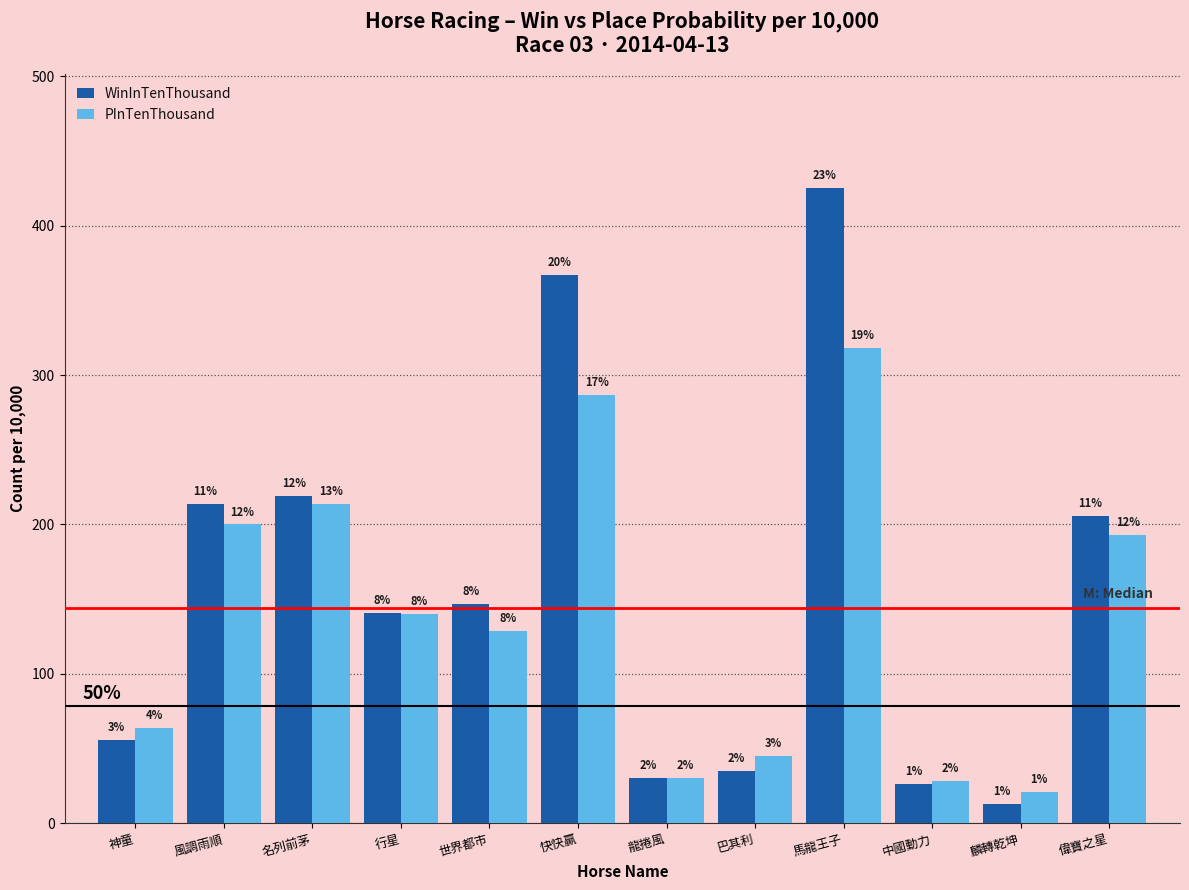

At which label does WinInTenThousand first exceed 147?

風調雨順